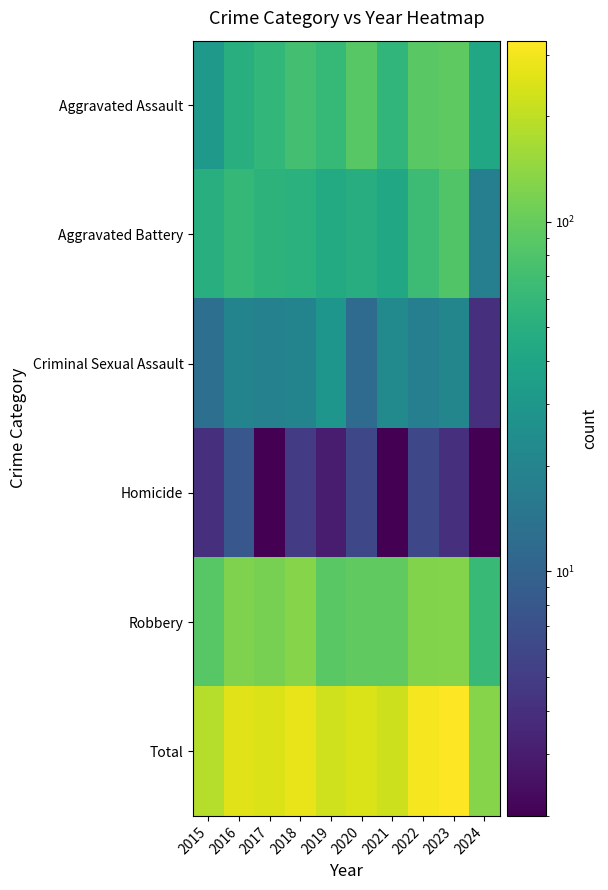

Reading left to right, what are all the values shown in this chart?

Aggravated Assault: 2015=31	2016=50	2017=59	2018=72	2019=61	2020=87	2021=58	2022=89	2023=93	2024=43
Aggravated Battery: 2015=50	2016=60	2017=54	2018=52	2019=45	2020=48	2021=43	2022=66	2023=83	2024=18
Criminal Sexual Assault: 2015=13	2016=20	2017=19	2018=20	2019=29	2020=12	2021=23	2022=18	2023=21	2024=4
Homicide: 2015=4	2016=8	2017=2	2018=5	2019=3	2020=6	2021=2	2022=6	2023=4	2024=2
Robbery: 2015=87	2016=123	2017=115	2018=130	2019=89	2020=94	2021=95	2022=125	2023=128	2024=62
Total: 2015=185	2016=261	2017=249	2018=279	2019=227	2020=247	2021=221	2022=304	2023=329	2024=129